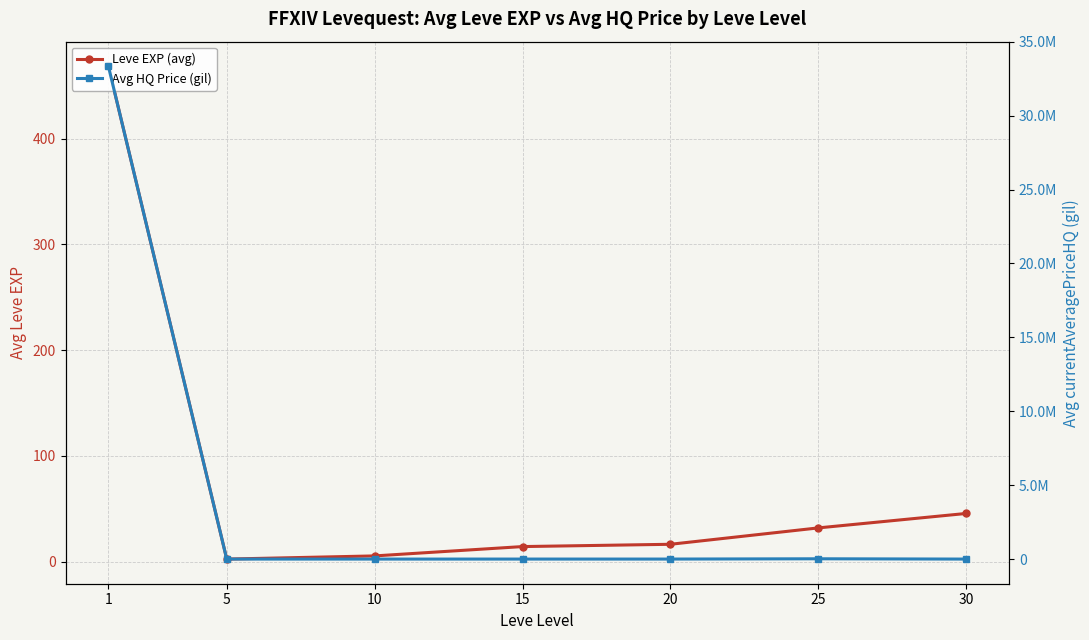

What is the value of the Leve EXP (avg) point at the 4th from the left?

14.2